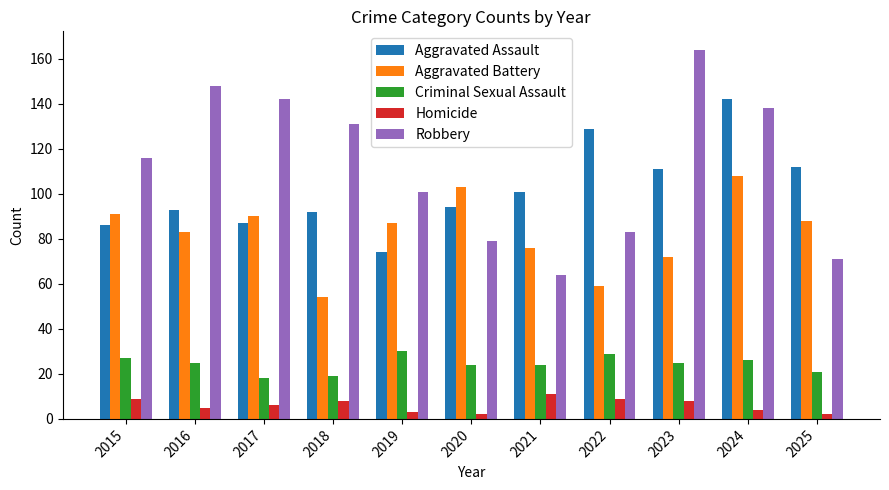

Which series changed the most between 2017 and 2019?

Robbery